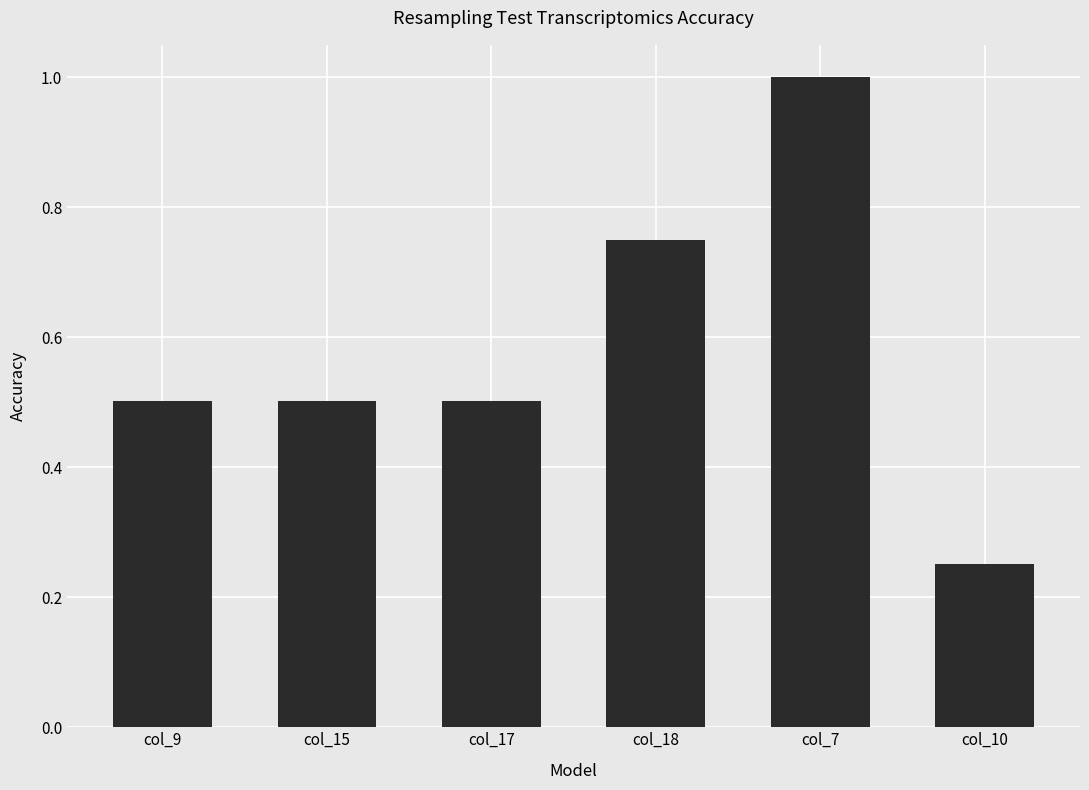

Where is the data nearest to the value 0?

col_10